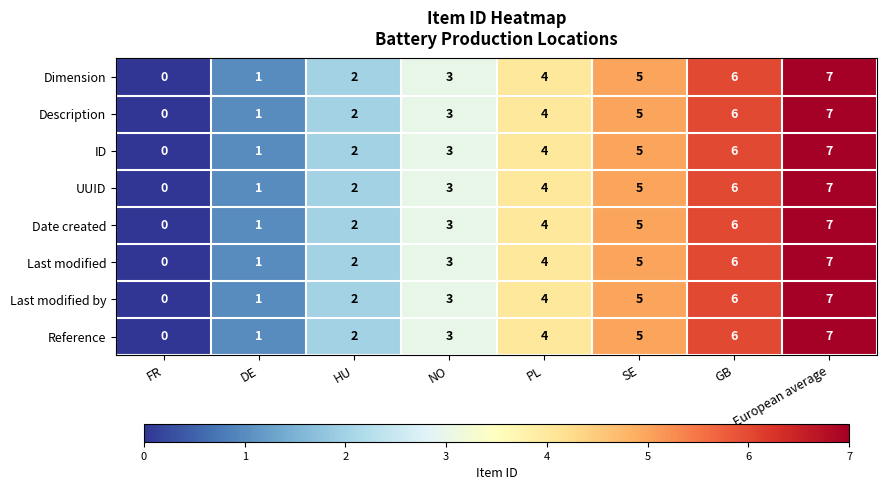

Rank the categories by UUID value from lowest to highest.

FR, DE, HU, NO, PL, SE, GB, European average